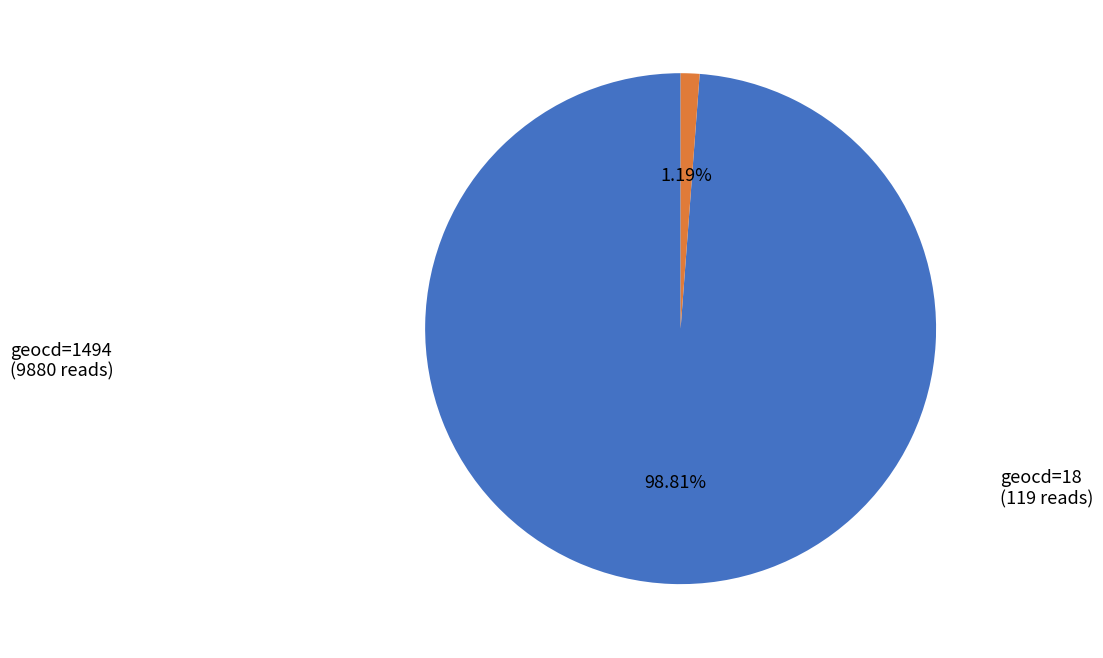

Is there a majority slice in this chart?

Yes